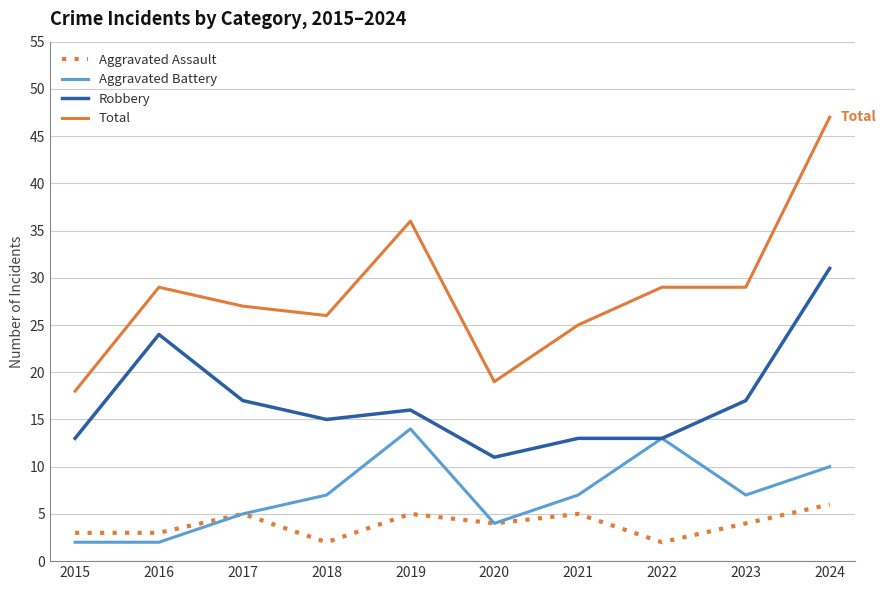

True or false: Total and Aggravated Battery intersect in this chart.

False